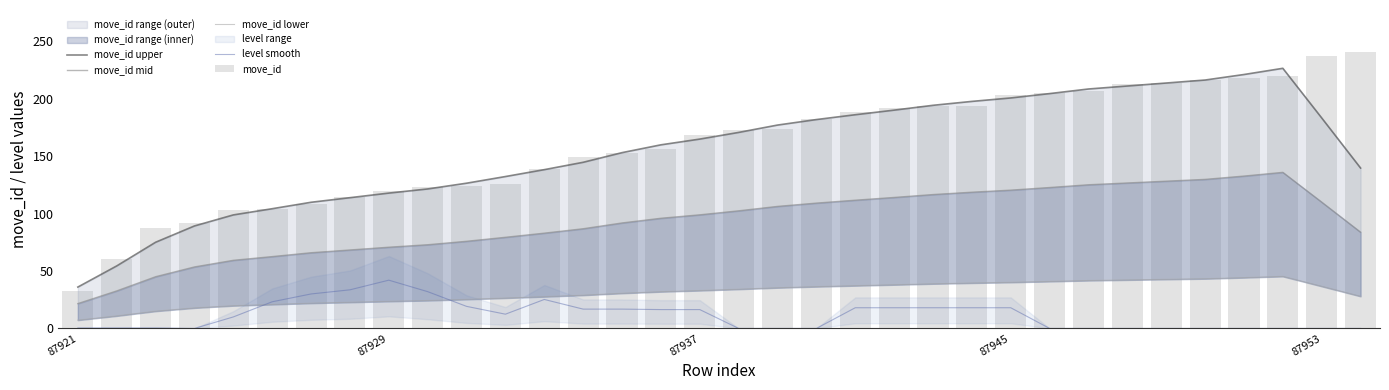

Rank the series at 87921 from lowest to highest value.

level smooth, move_id lower, move_id mid, move_id, move_id upper